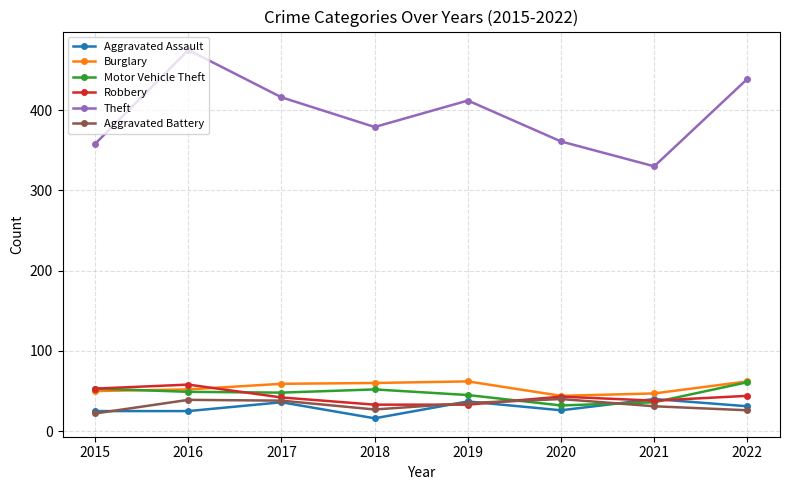

True or false: Theft and Aggravated Battery intersect in this chart.

False